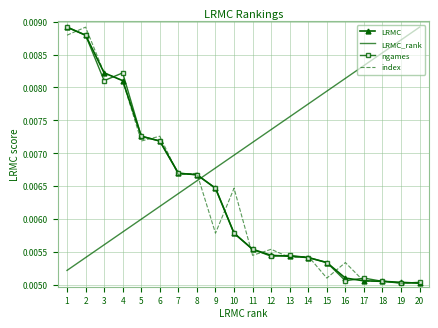

Between 16 and 20, which series saw the biggest shift?

LRMC_rank